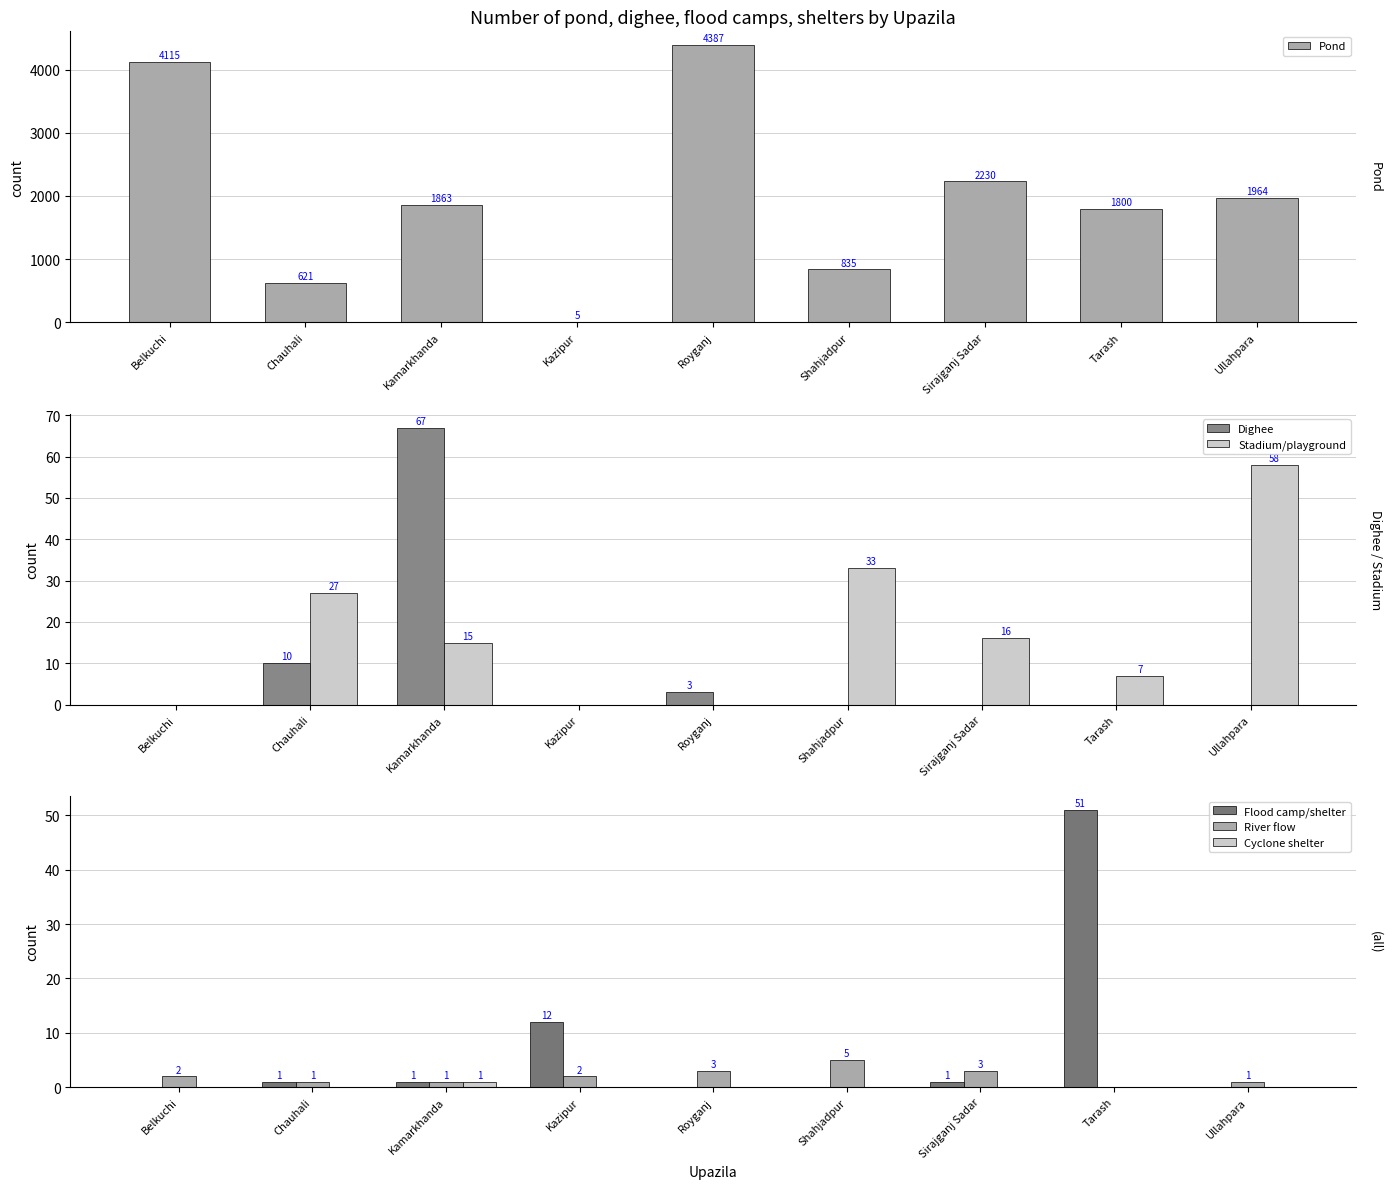

What is the difference between the maximum and minimum values in the Stadium/playground series?

58